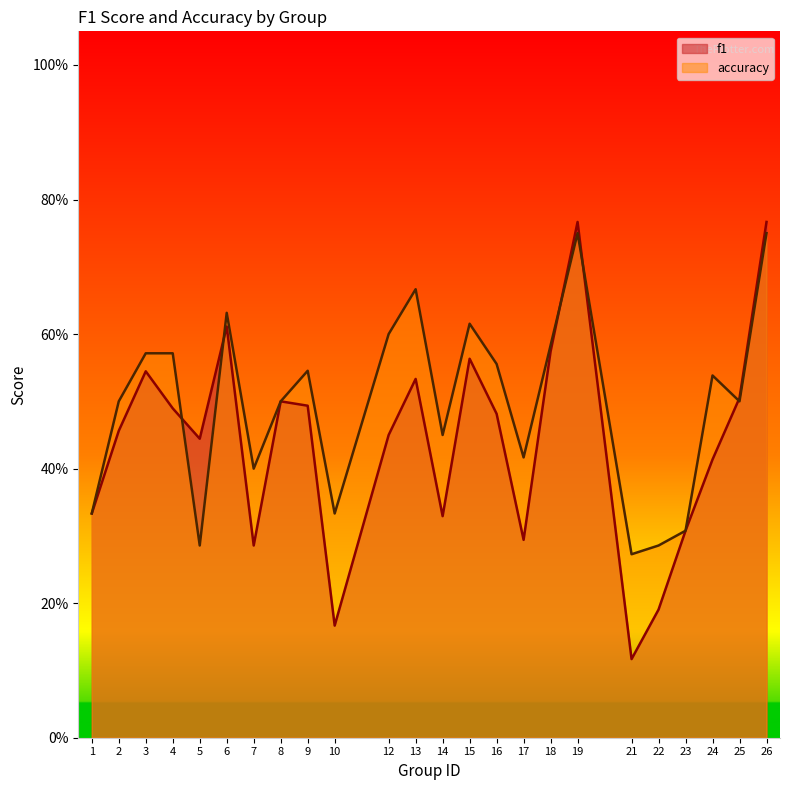

Where is the first local maximum for f1?

3